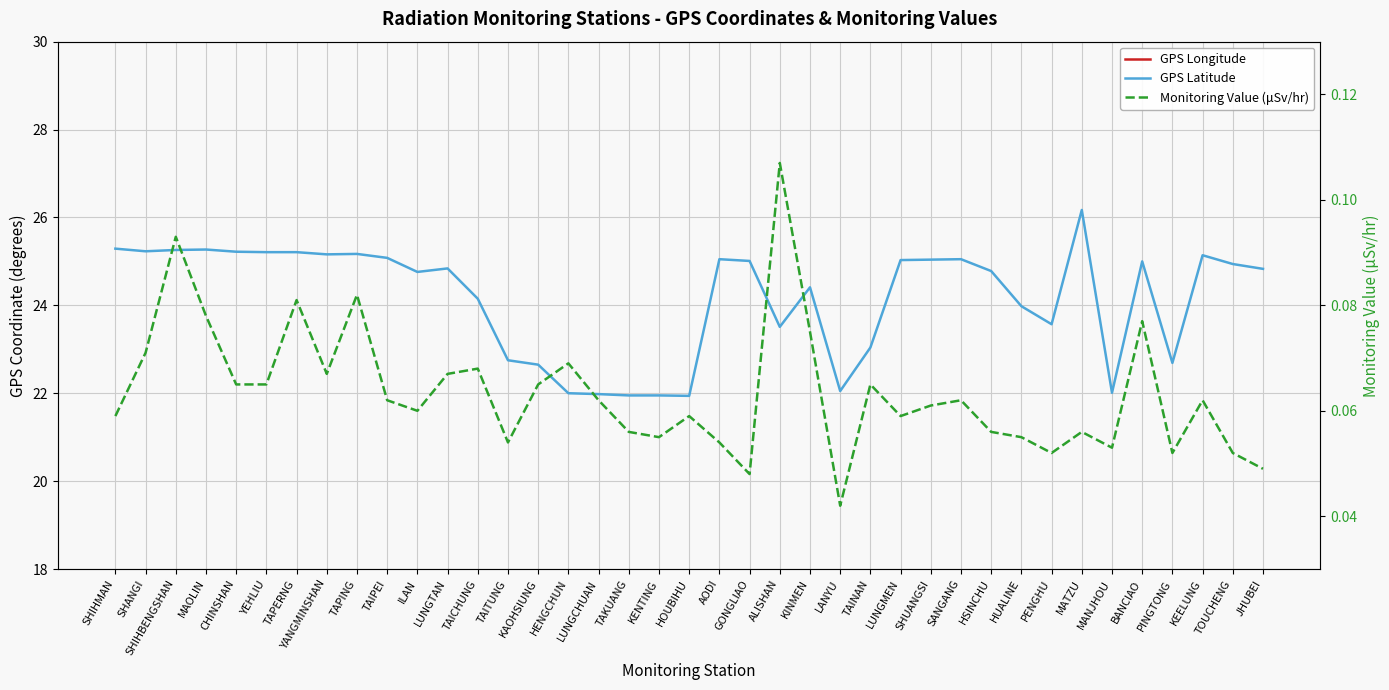

How many values in the GPS Latitude series are below 24?

14